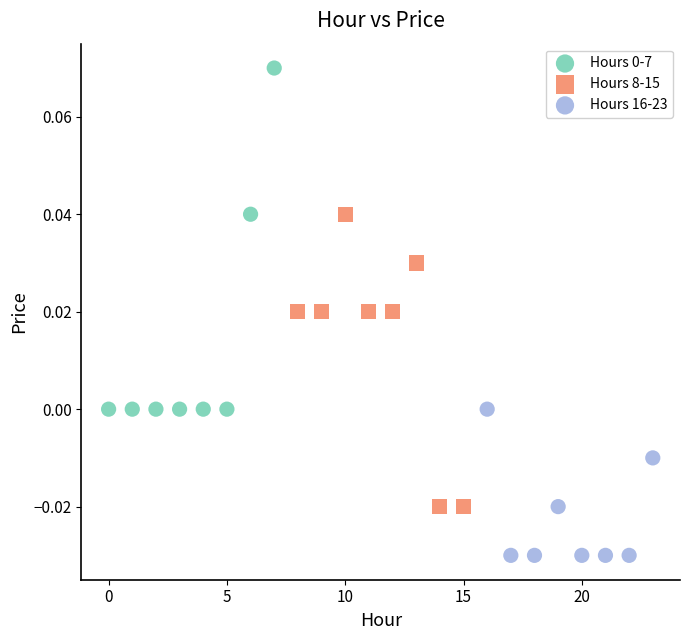

Which series contains the lowest Y value?

Hours 16-23